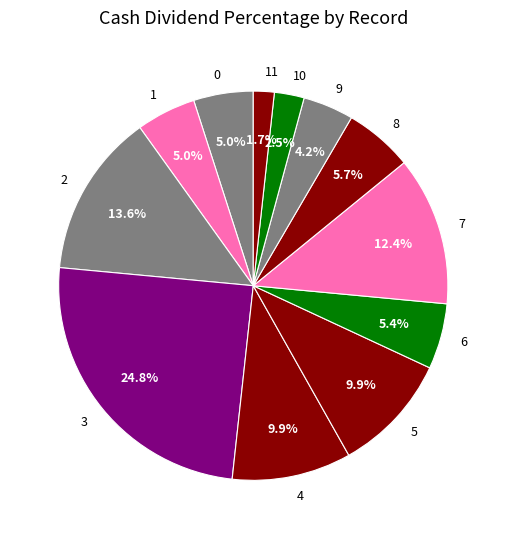

Do 7 and 5 together represent more than half of the pie?

No